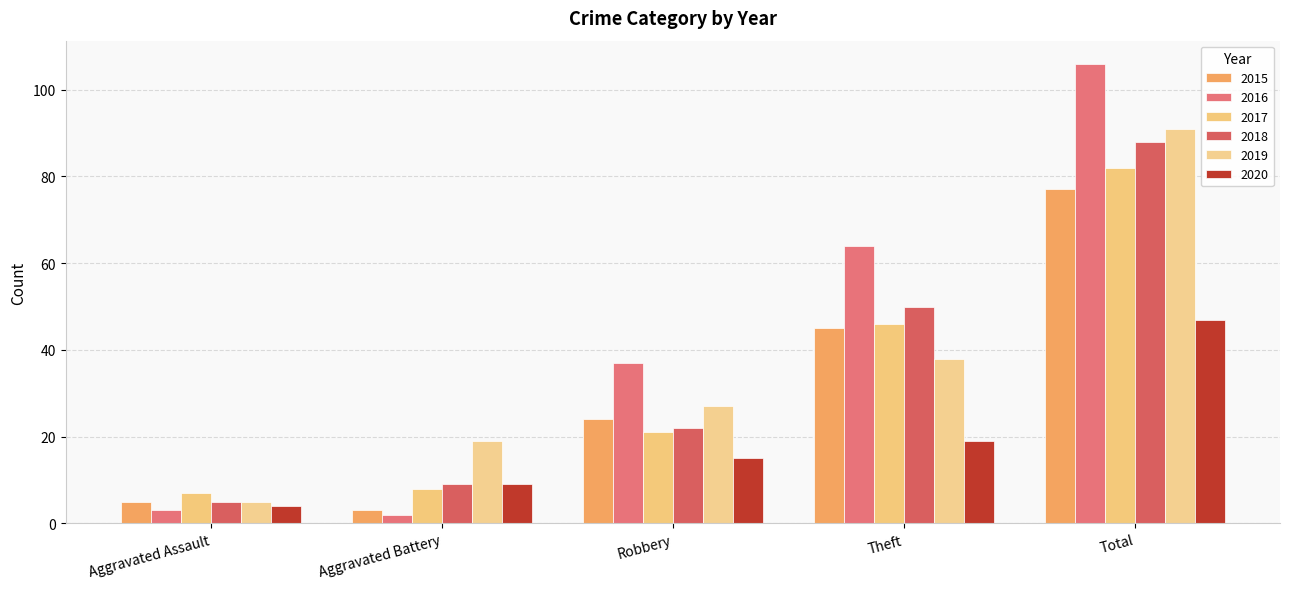

What is the label of the 1st bar from the right?

Total